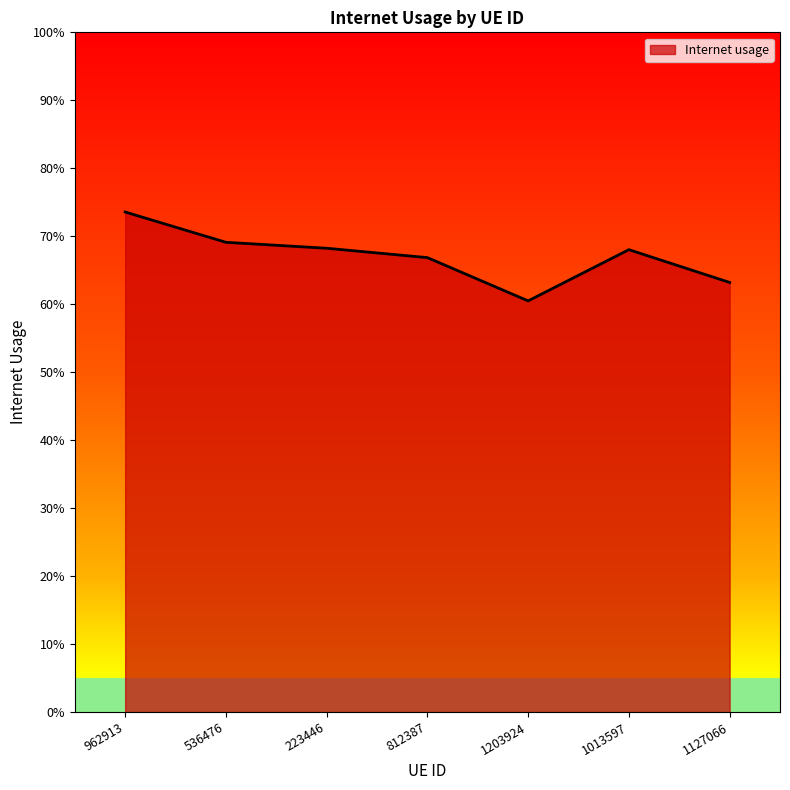

Between 1127066 and 962913, which is larger?

962913